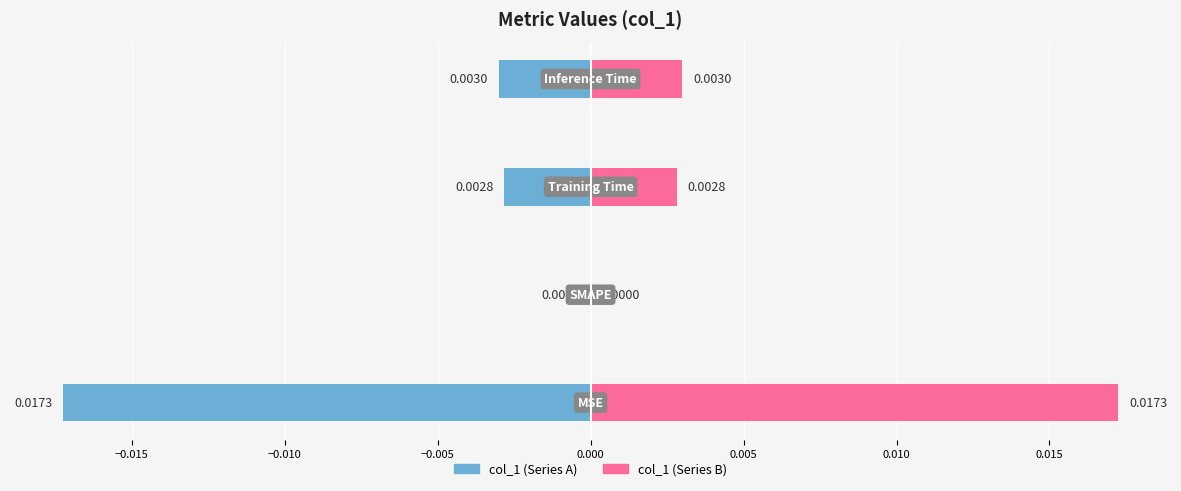

List the series in order of their peak value, highest first.

col_1 (right), col_1 (left)